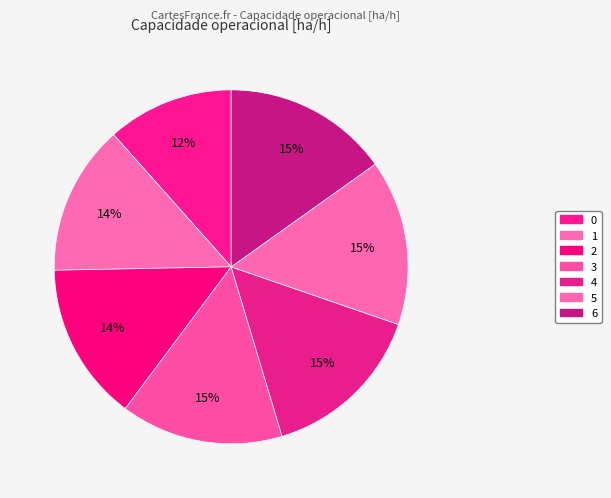

What percentage do 6 and 5 together represent?

30.3%